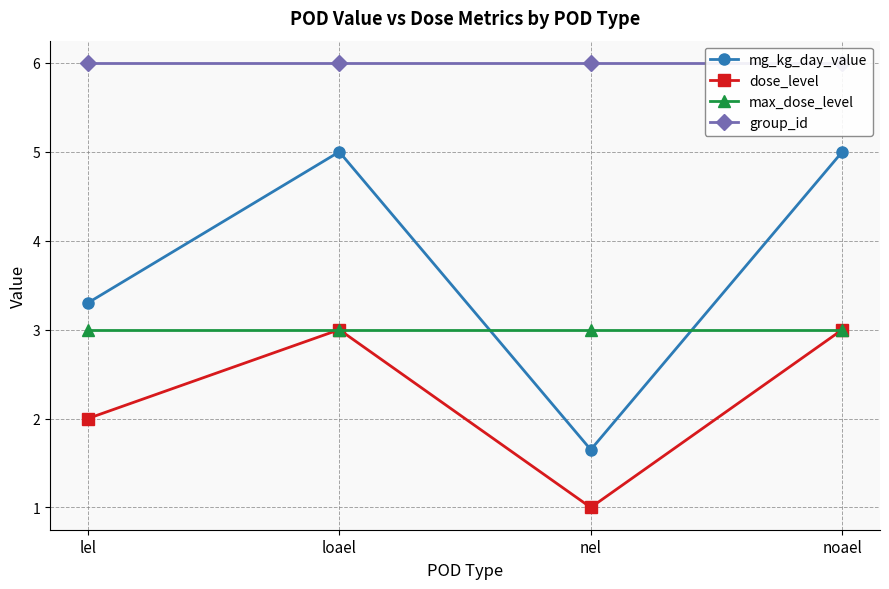

In dose_level, how many points are higher than both neighbors (excluding endpoints)?

1